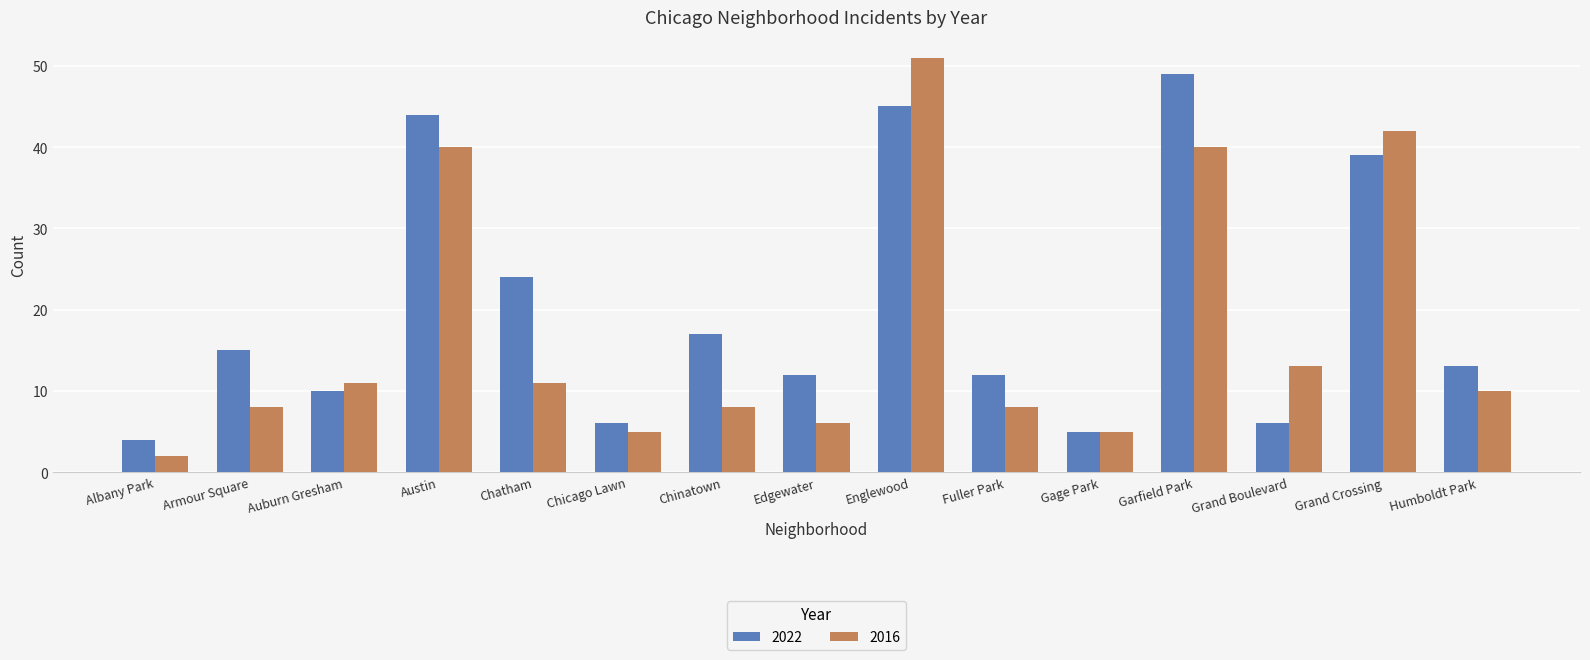

Reading left to right, transcribe all the data shown in this chart.

2022: 4	15	10	44	24	6	17	12	45	12	5	49	6	39	13
2016: 2	8	11	40	11	5	8	6	51	8	5	40	13	42	10